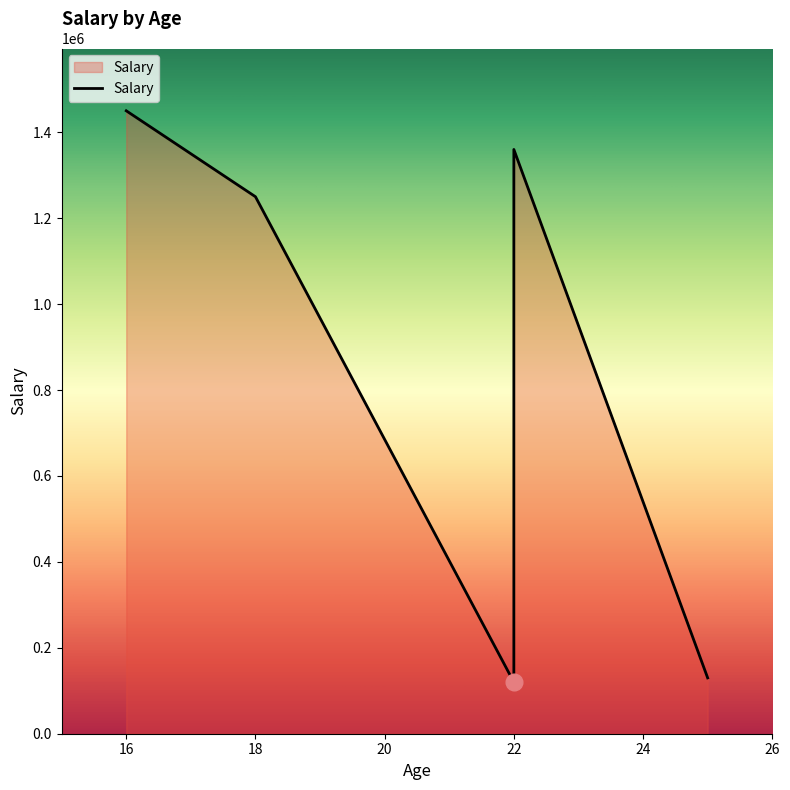

What is the minimum value shown in the chart?

120000